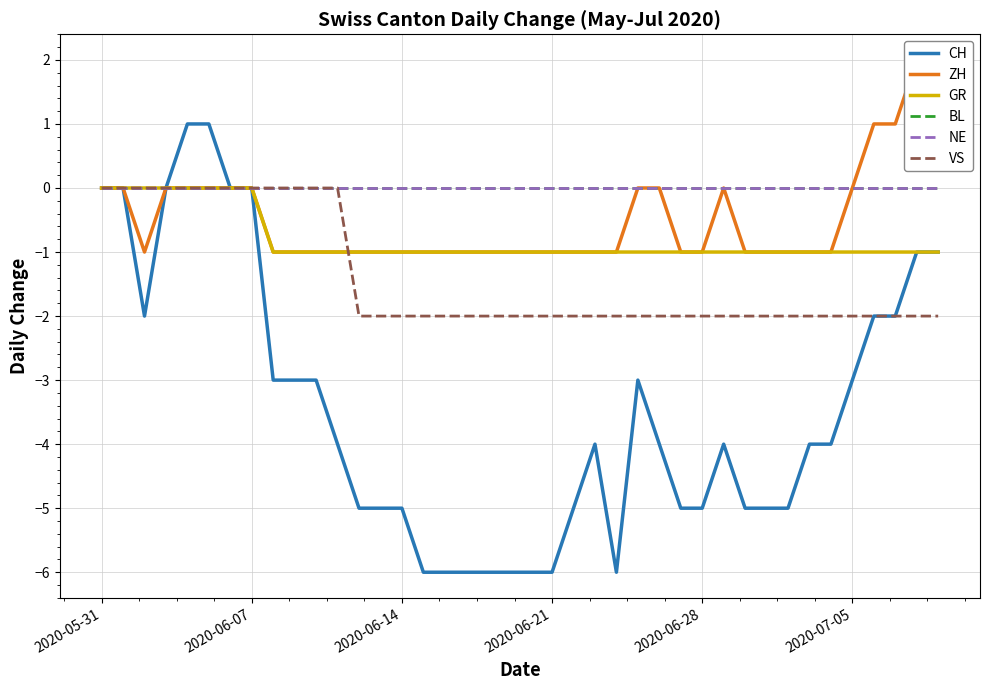

True or false: GR and BL cross at least once.

False